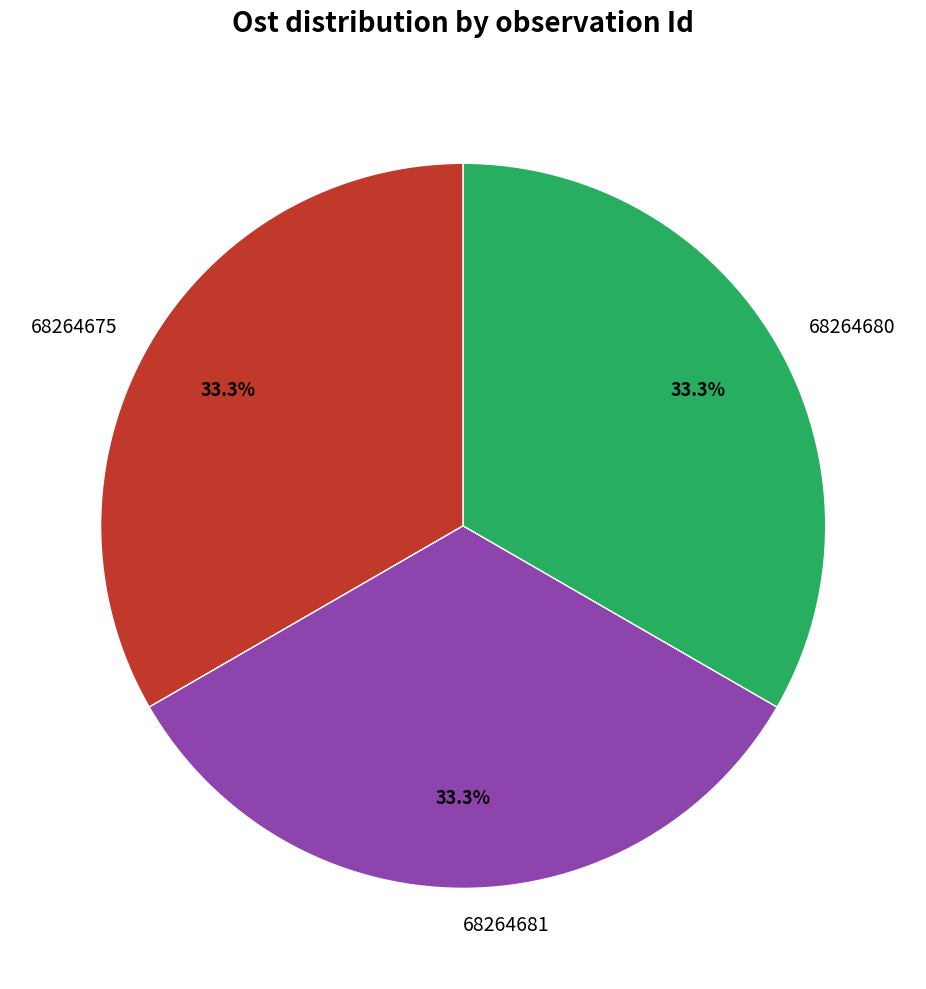

What portion of the pie excludes 68264681?

66.7%